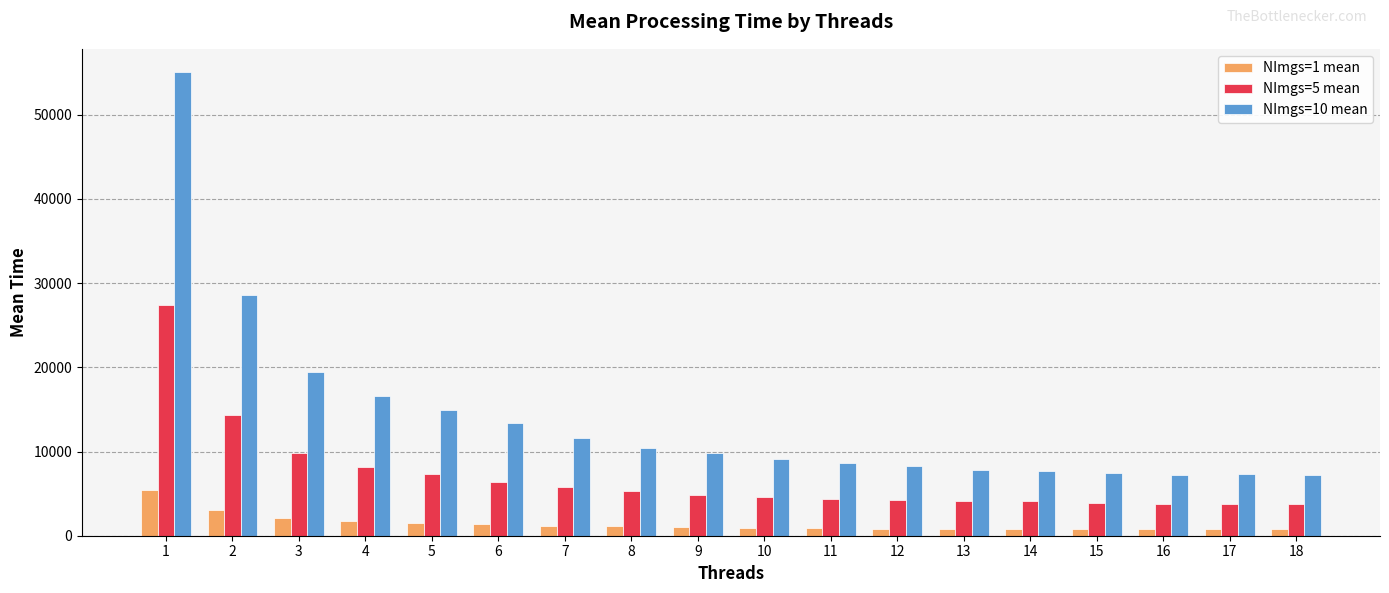

At 2, list the series in order from largest to smallest.

NImgs=10 mean, NImgs=5 mean, NImgs=1 mean